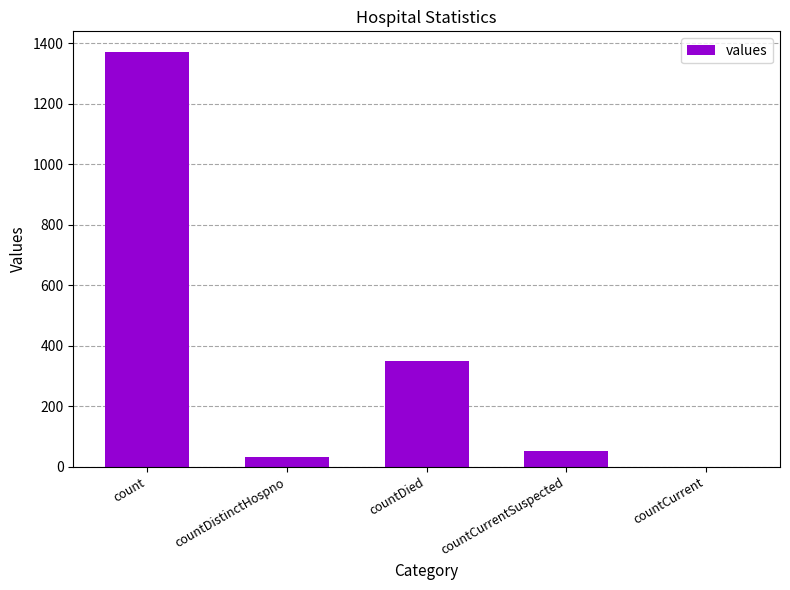

At which label is the value closest to 685?

countDied